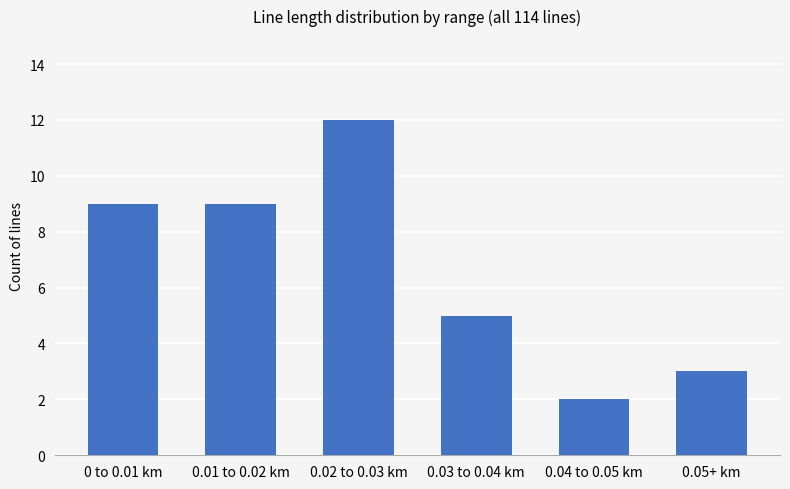

What is the change in value from 0 to 0.01 km to 0.03 to 0.04 km?

-4